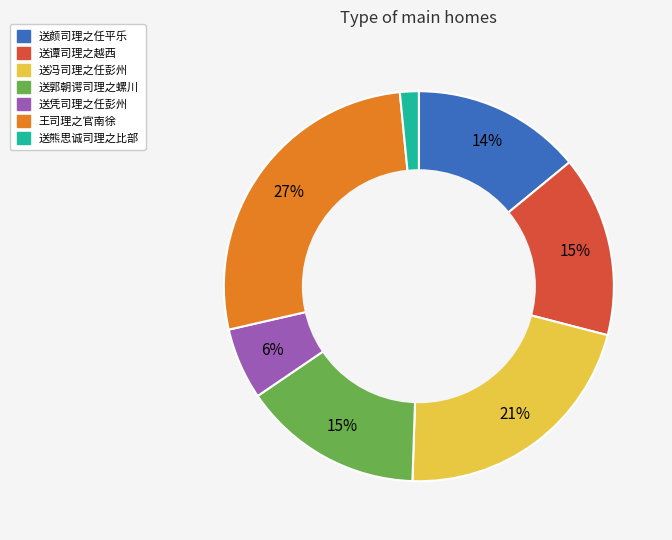

Do 送熊思诚司理之比部 and 王司理之官南徐 together represent more than half of the pie?

No